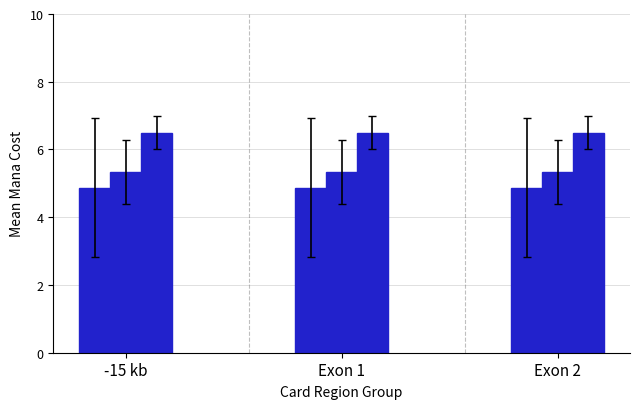

Does the chart contain stacked bars?

No